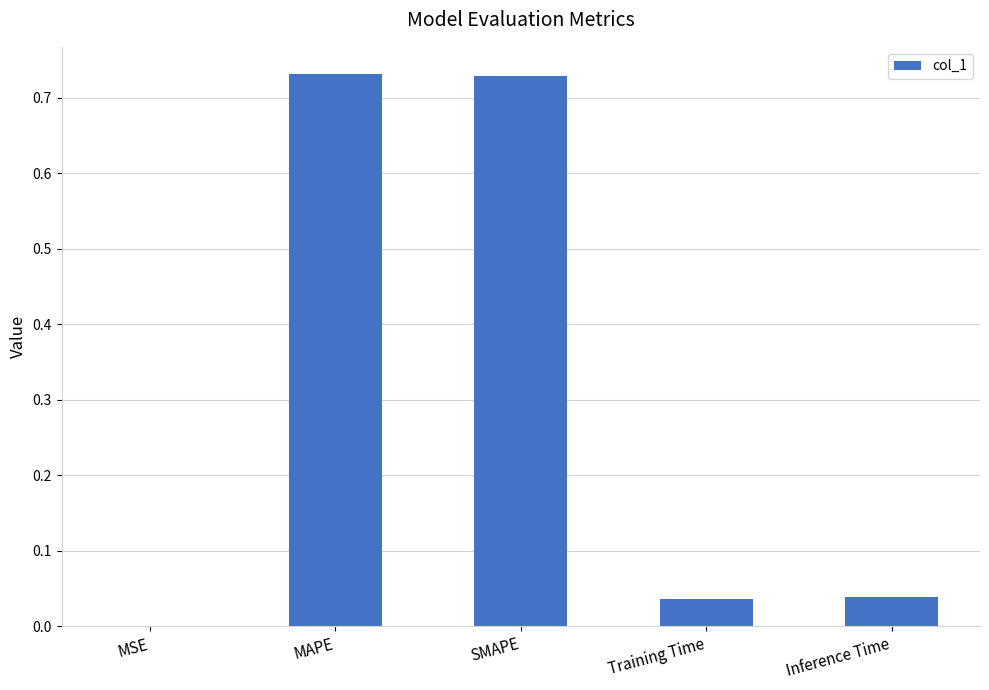

Is it true that the value at Training Time is 0.0?

True